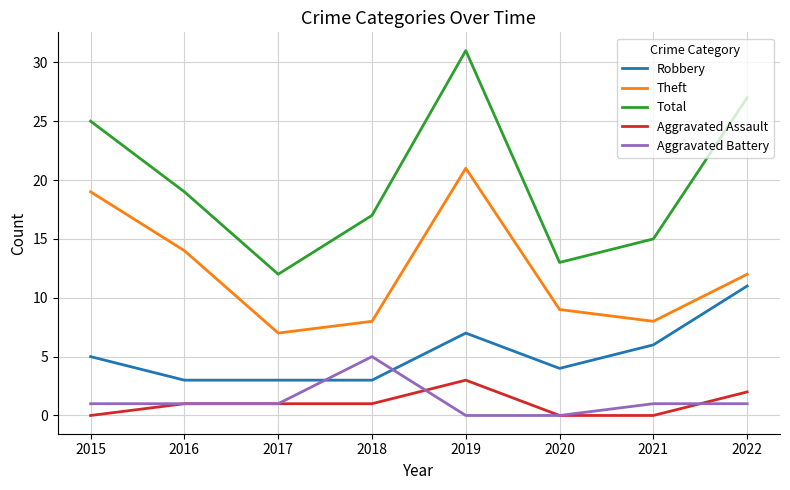

True or false: Robbery has more than 2 interior local peaks.

False